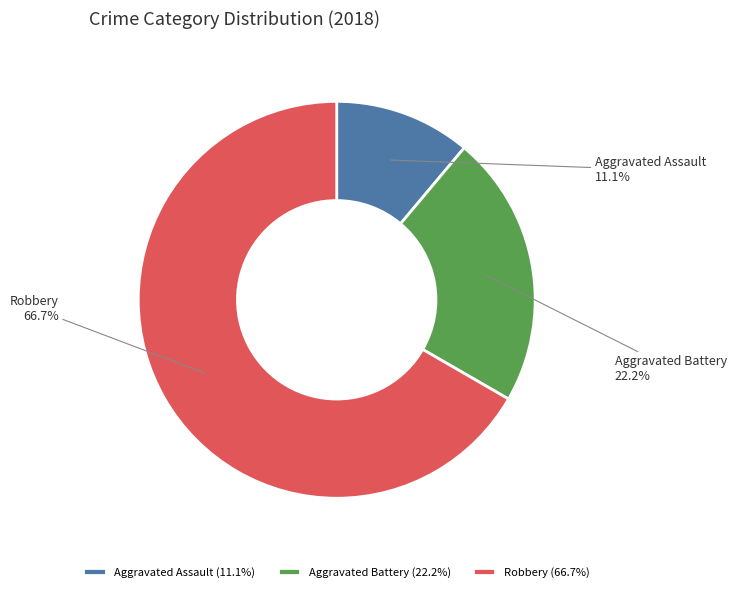

Which has a higher value, Aggravated Assault or Aggravated Battery?

Aggravated Battery